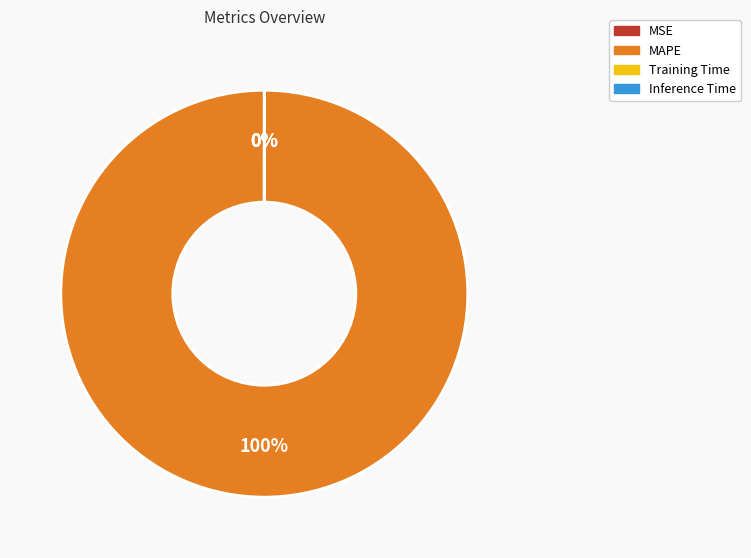

To the nearest percent, what is the difference between the largest and smallest slice percentages?

100%